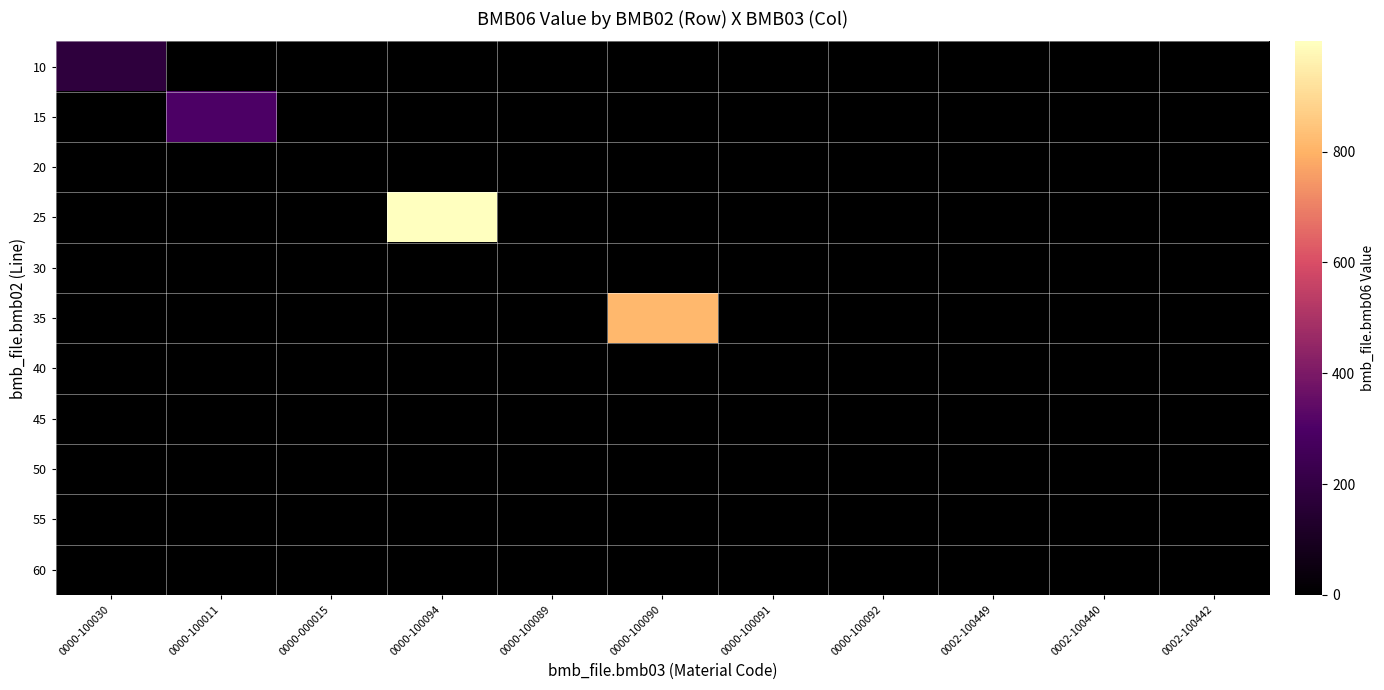

Reading right to left, what are all the values shown in this chart?

10: 0002-100442=0.0	0002-100440=0.0	0002-100449=0.0	0000-100092=0.0	0000-100091=0.0	0000-100090=0.0	0000-100089=0.0	0000-100094=0.0	0000-000015=0.0	0000-100011=0.0	0000-100030=181.0
15: 0002-100442=0.0	0002-100440=0.0	0002-100449=0.0	0000-100092=0.0	0000-100091=0.0	0000-100090=0.0	0000-100089=0.0	0000-100094=0.0	0000-000015=0.0	0000-100011=299.0	0000-100030=0.0
20: 0002-100442=0.0	0002-100440=0.0	0002-100449=0.0	0000-100092=0.0	0000-100091=0.0	0000-100090=0.0	0000-100089=0.0	0000-100094=0.0	0000-000015=0.0	0000-100011=0.0	0000-100030=0.0
25: 0002-100442=0.0	0002-100440=0.0	0002-100449=0.0	0000-100092=0.0	0000-100091=0.0	0000-100090=0.0	0000-100089=0.0	0000-100094=999.0	0000-000015=0.0	0000-100011=0.0	0000-100030=0.0
30: 0002-100442=0.0	0002-100440=0.0	0002-100449=0.0	0000-100092=0.0	0000-100091=0.0	0000-100090=0.0	0000-100089=0.0	0000-100094=0.0	0000-000015=0.0	0000-100011=0.0	0000-100030=0.0
35: 0002-100442=0.0	0002-100440=0.0	0002-100449=0.0	0000-100092=0.0	0000-100091=0.0	0000-100090=813.0	0000-100089=0.0	0000-100094=0.0	0000-000015=0.0	0000-100011=0.0	0000-100030=0.0
40: 0002-100442=0.0	0002-100440=0.0	0002-100449=0.0	0000-100092=0.0	0000-100091=0.0	0000-100090=0.0	0000-100089=0.0	0000-100094=0.0	0000-000015=0.0	0000-100011=0.0	0000-100030=0.0
45: 0002-100442=0.0	0002-100440=0.0	0002-100449=0.0	0000-100092=0.0	0000-100091=0.0	0000-100090=0.0	0000-100089=0.0	0000-100094=0.0	0000-000015=0.0	0000-100011=0.0	0000-100030=0.0
50: 0002-100442=0.0	0002-100440=0.0	0002-100449=0.7	0000-100092=0.0	0000-100091=0.0	0000-100090=0.0	0000-100089=0.0	0000-100094=0.0	0000-000015=0.0	0000-100011=0.0	0000-100030=0.0
55: 0002-100442=0.0	0002-100440=0.7	0002-100449=0.0	0000-100092=0.0	0000-100091=0.0	0000-100090=0.0	0000-100089=0.0	0000-100094=0.0	0000-000015=0.0	0000-100011=0.0	0000-100030=0.0
60: 0002-100442=0.0	0002-100440=0.0	0002-100449=0.0	0000-100092=0.0	0000-100091=0.0	0000-100090=0.0	0000-100089=0.0	0000-100094=0.0	0000-000015=0.0	0000-100011=0.0	0000-100030=0.0